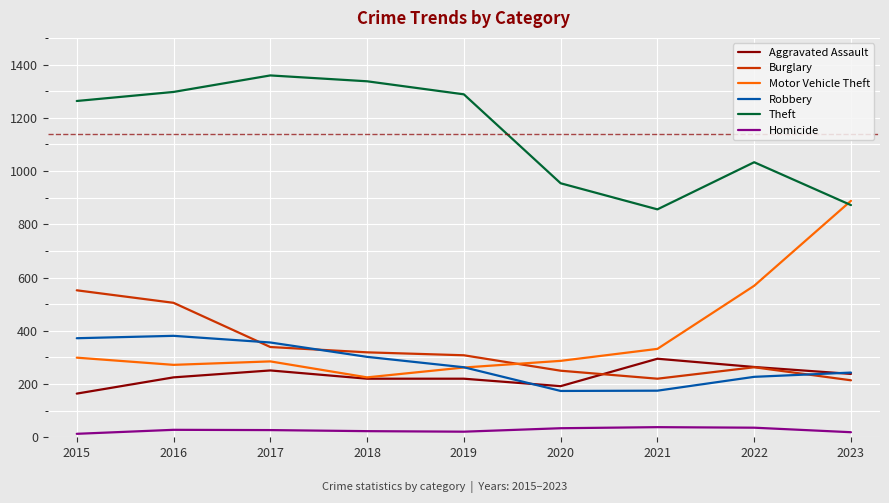

What is the difference between the highest and lowest values at 2019?

1267